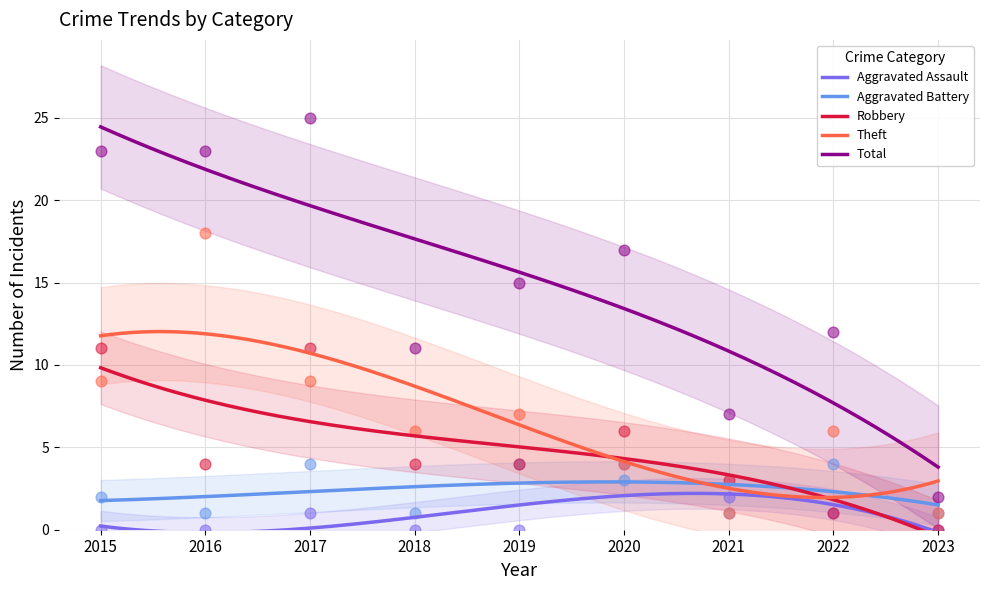

Which series reaches the maximum Y coordinate?

Total